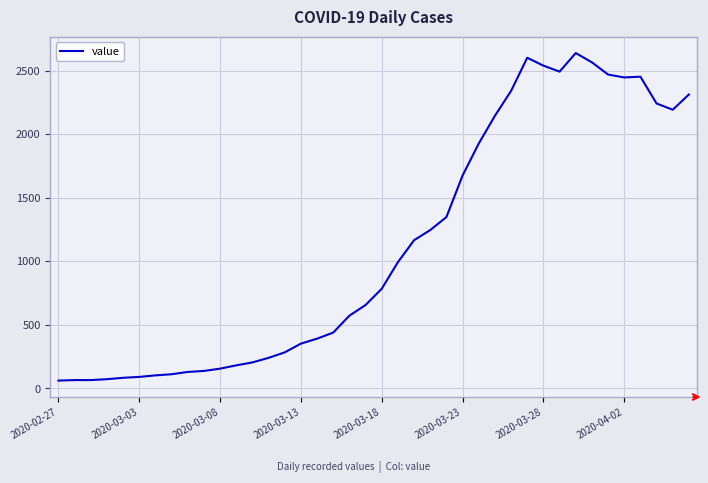

What is the greatest value displayed?

2639